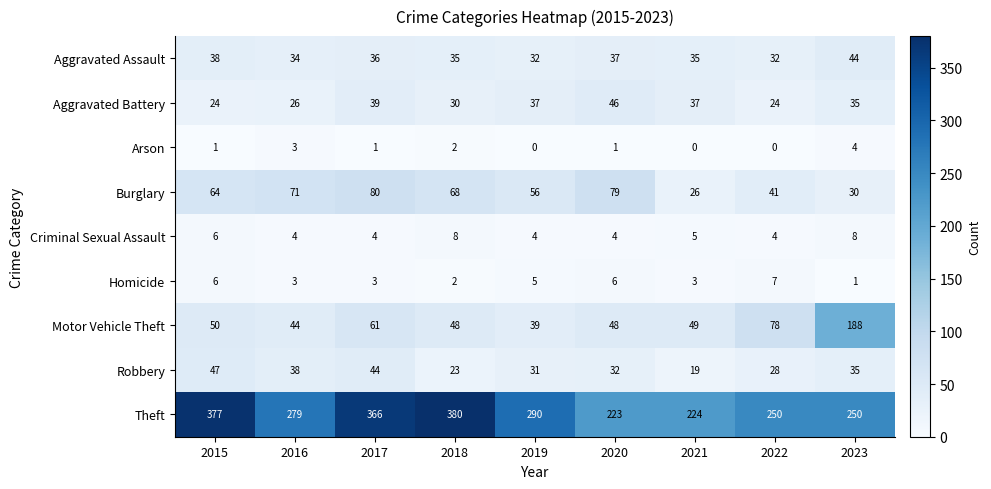

What is the sum of the Burglary values at 2016 and 2019?

127